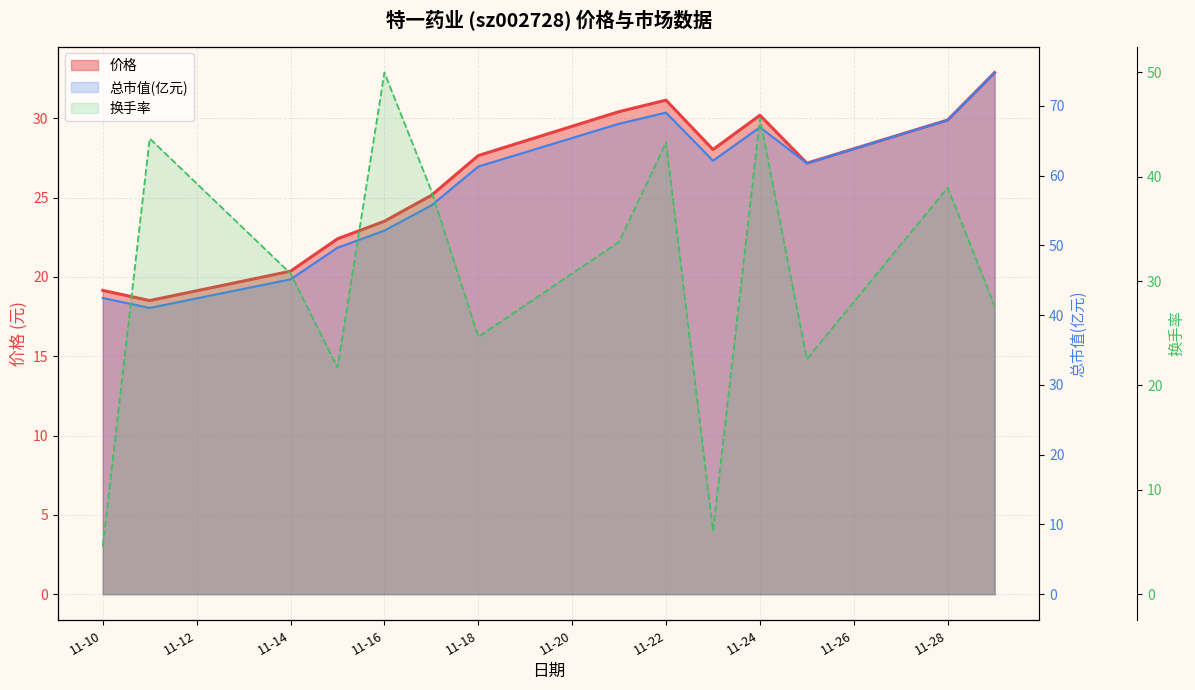

How many times do 总市值(亿元) and 换手率 cross each other?

2